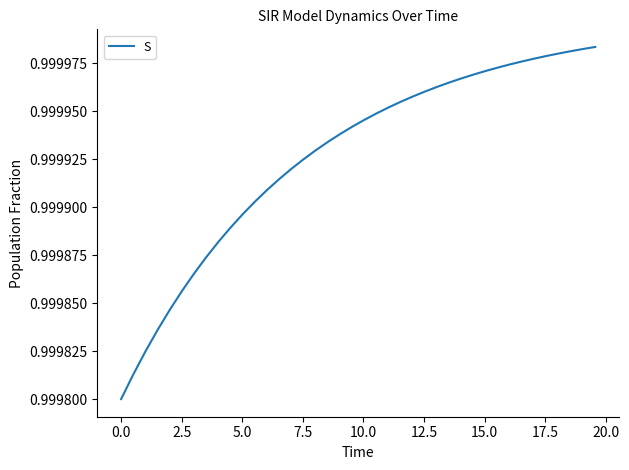

Is this an area chart (filled region under the line)?

No